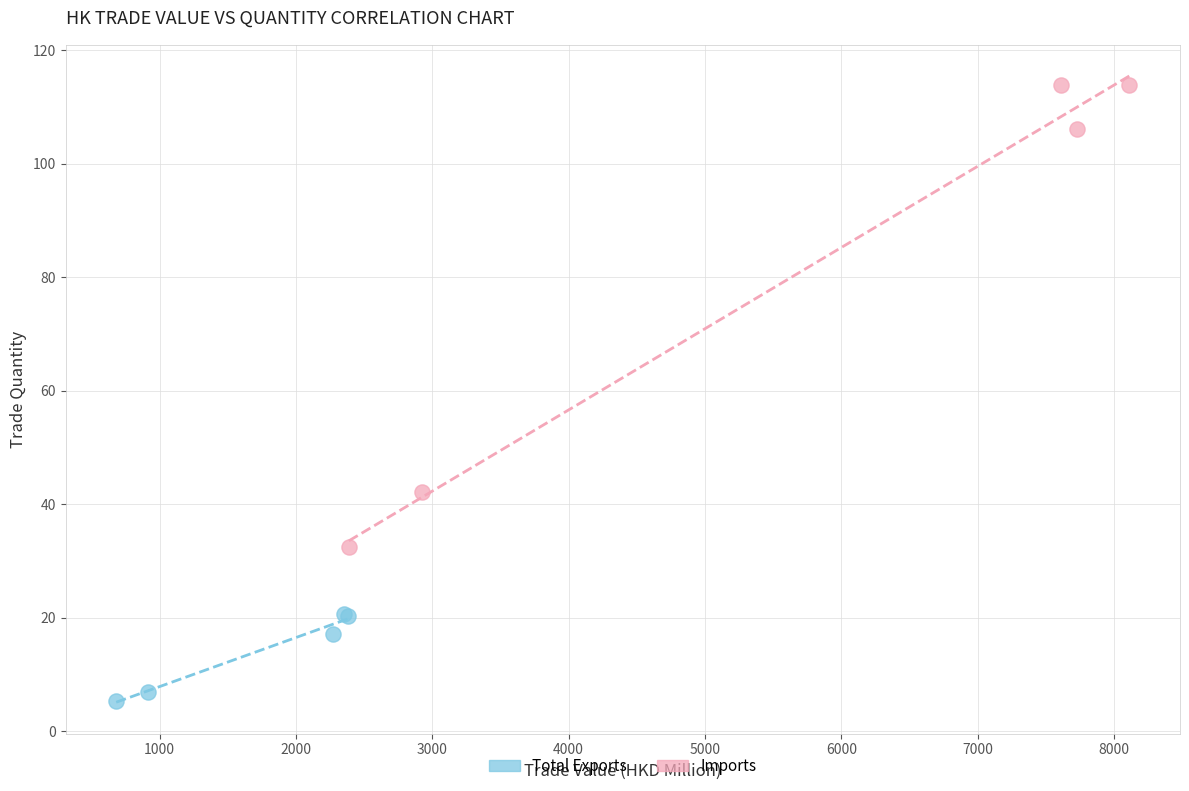

Which series reaches the maximum Y coordinate?

Imports